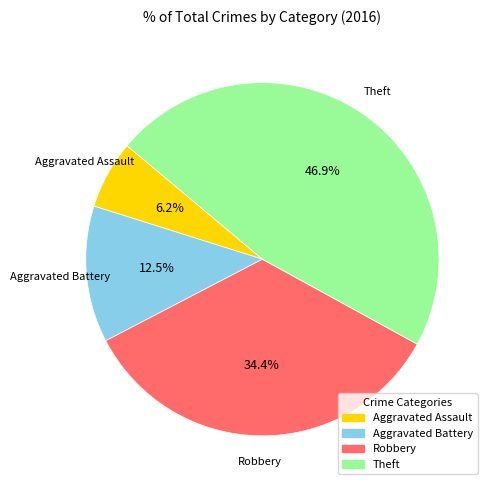

How many slices are in this pie chart?

4